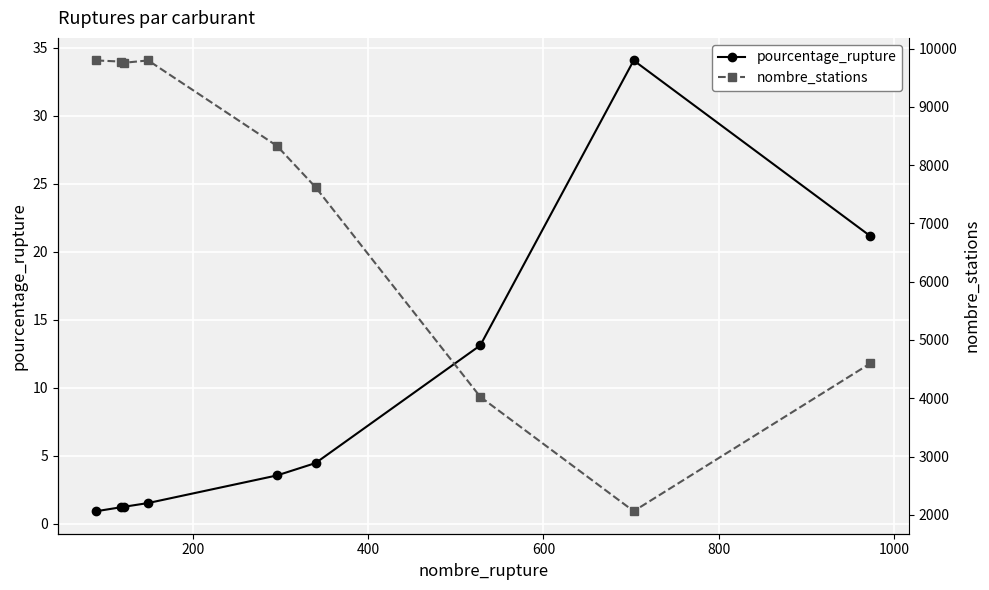

How many values in the nombre_stations series exceed 8329?

4